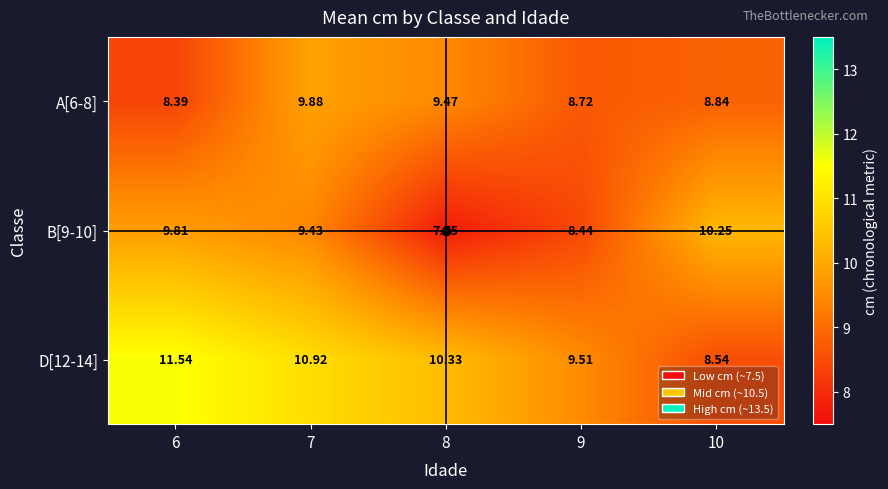

Is the value of D[12-14] at 6 greater than the value of B[9-10] at 6?

Yes